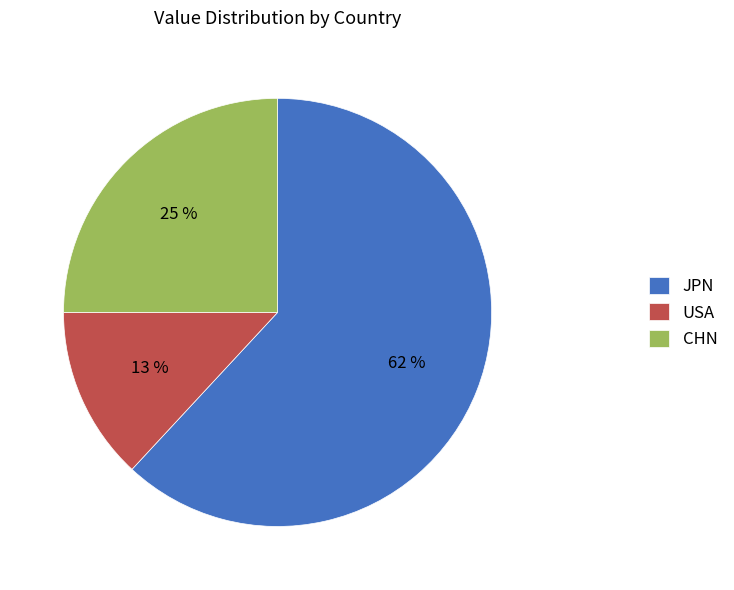

The JPN slice represents 68% of the pie. True or false?

False